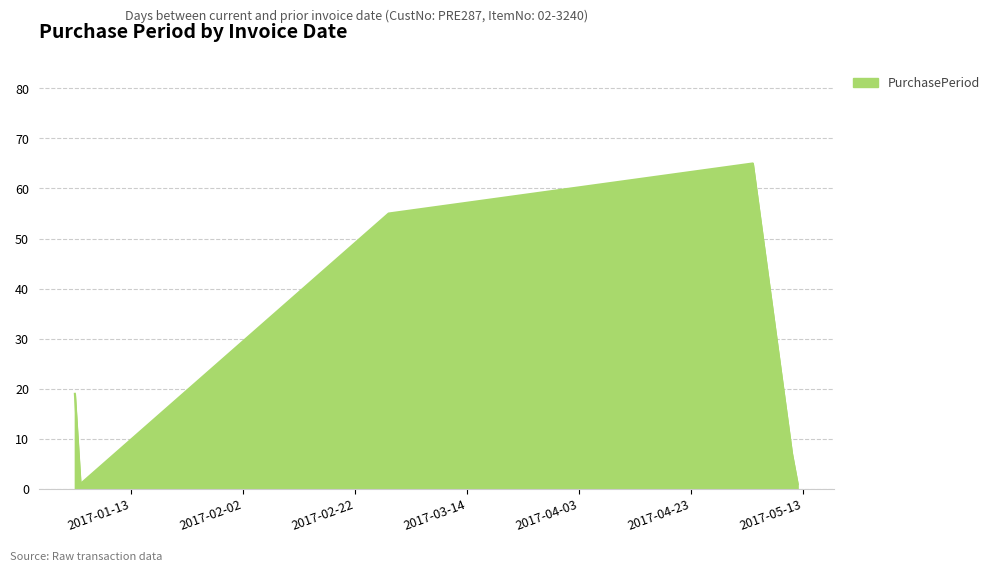

Reading left to right, what are all the values shown in this chart?

19	1	55	65	7	1